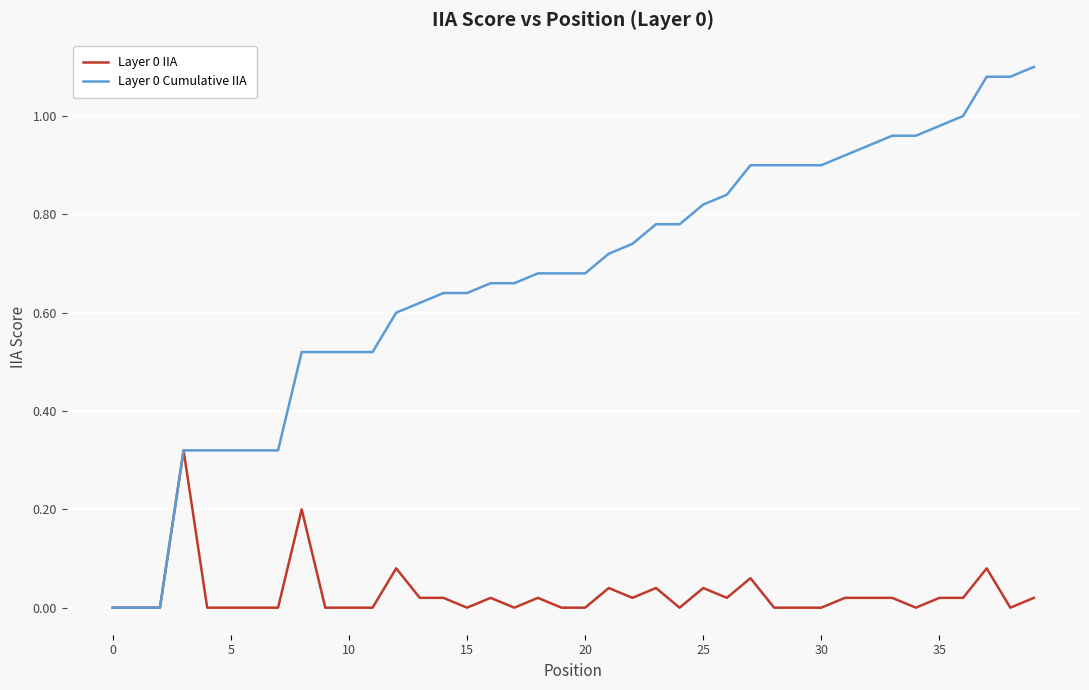

What is the label of the 13th point from the right?

27